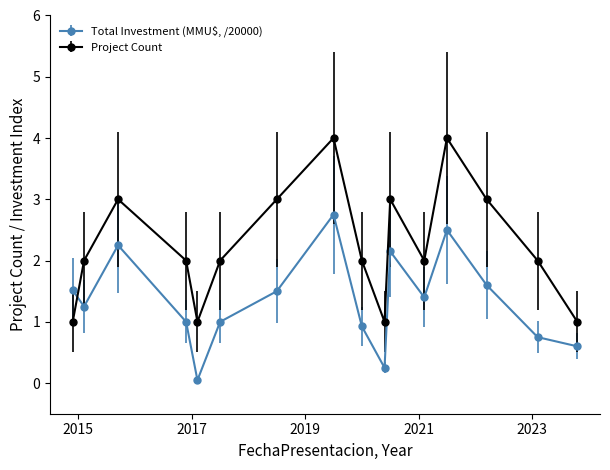

Which series ends up on top after the final intersection of Project Count and Total Investment (MMU$, /20000)?

Project Count